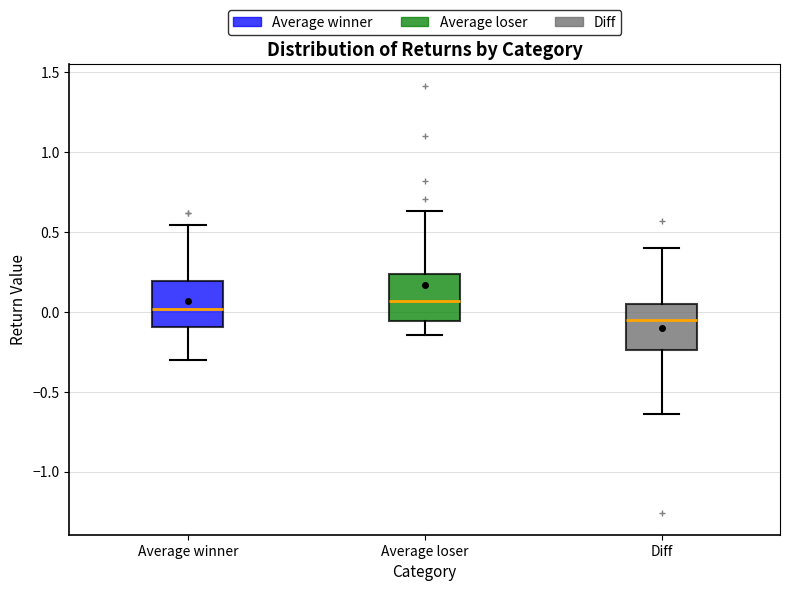

Where is the lower edge of the box for Average loser on the y-axis? The values are not printed on the chart, so give them approximately, as read against the axis.

-0.05